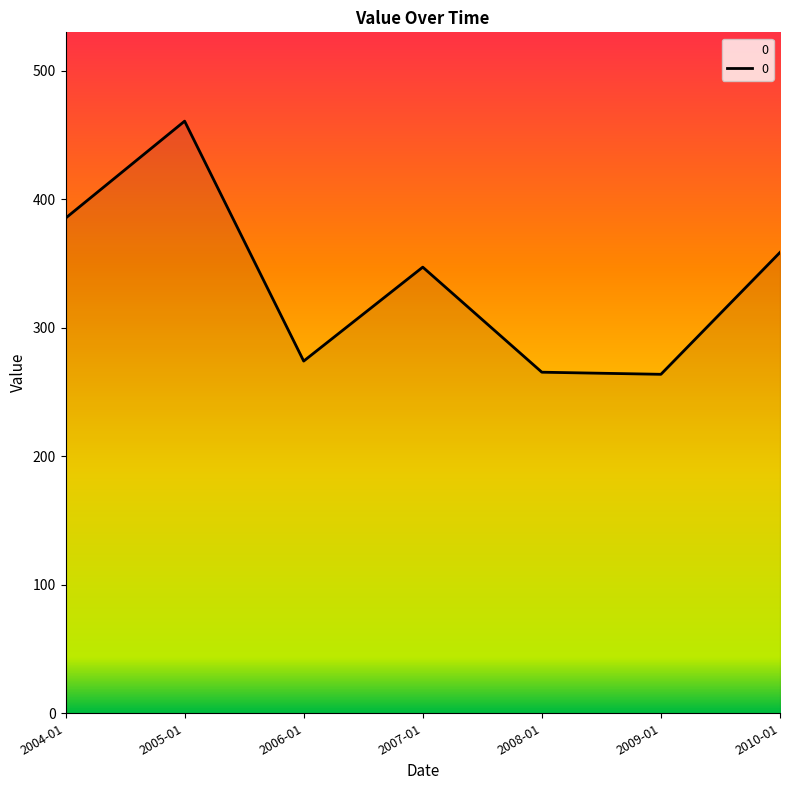

True or false: the data has more than 2 interior local peaks.

False